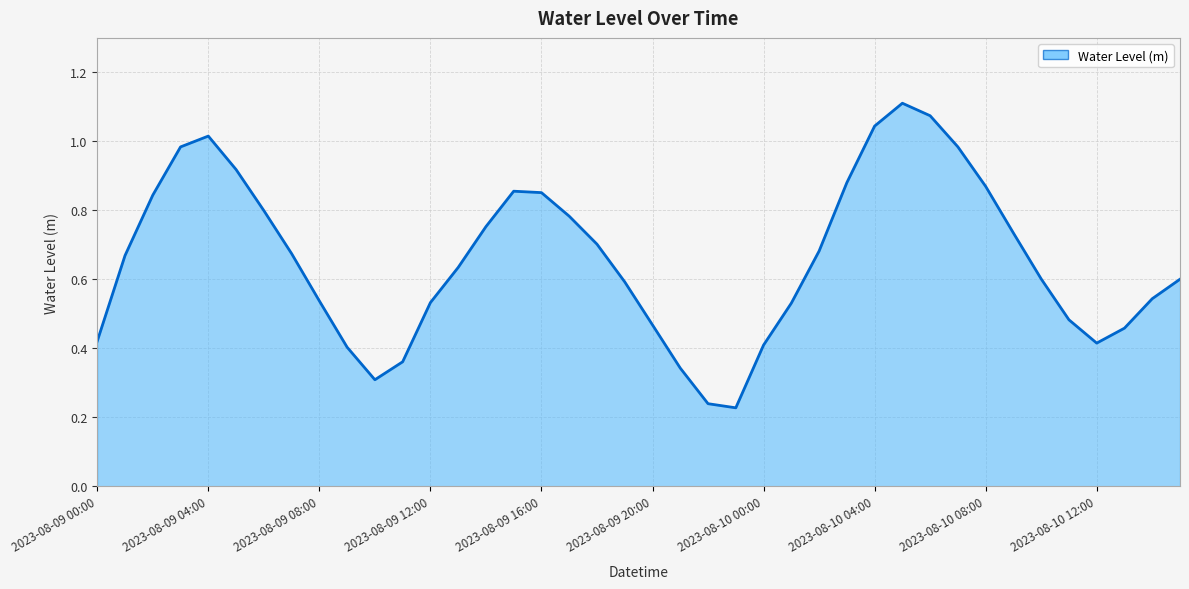

Does the chart display data point markers on the line(s)?

No